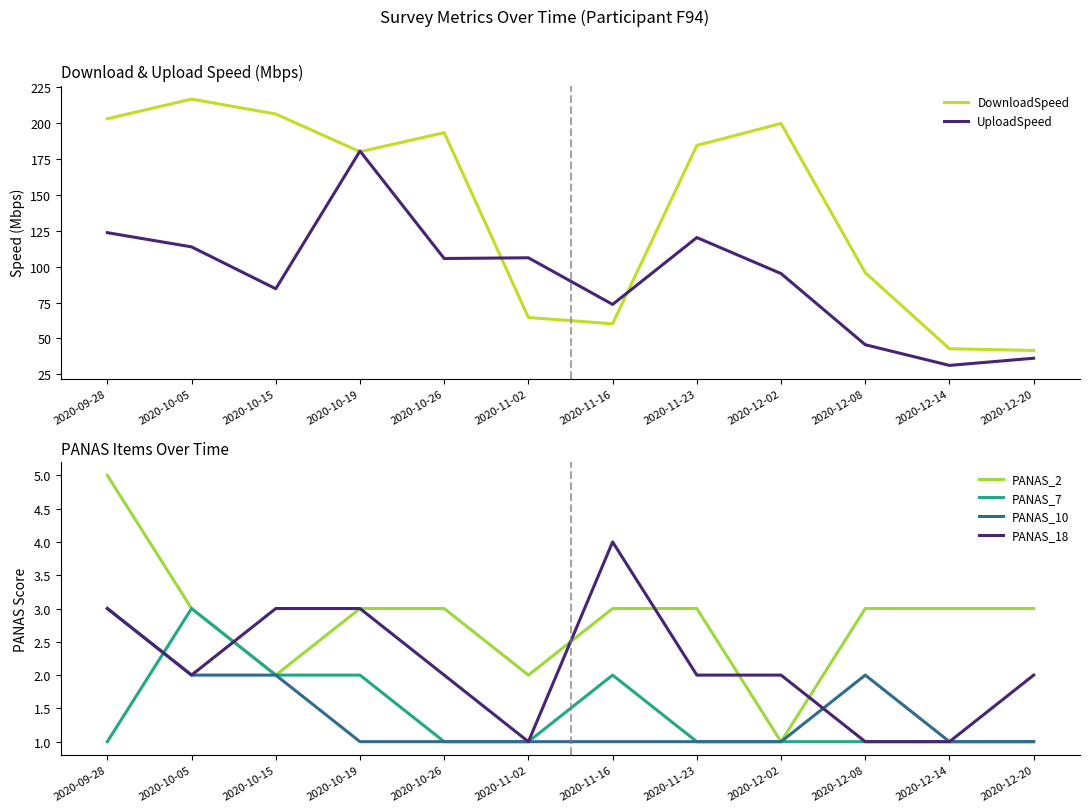

How many PANAS_2 values are between 3 and 4?

8